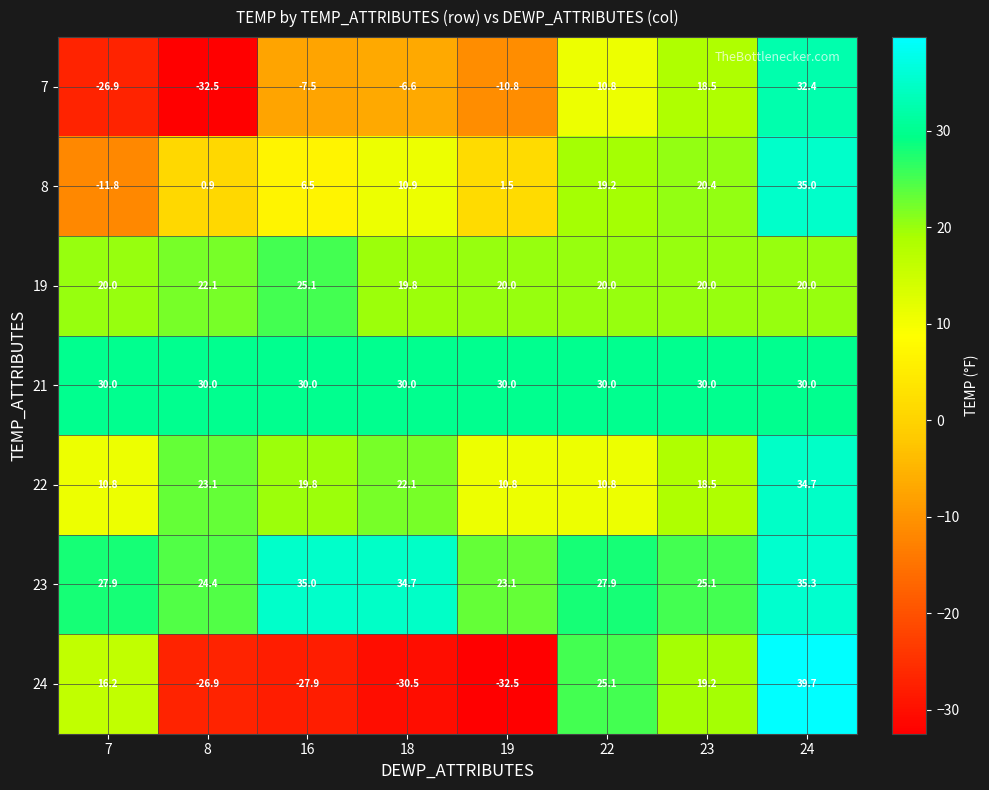

At how many categories does at least one series exceed 36?

1